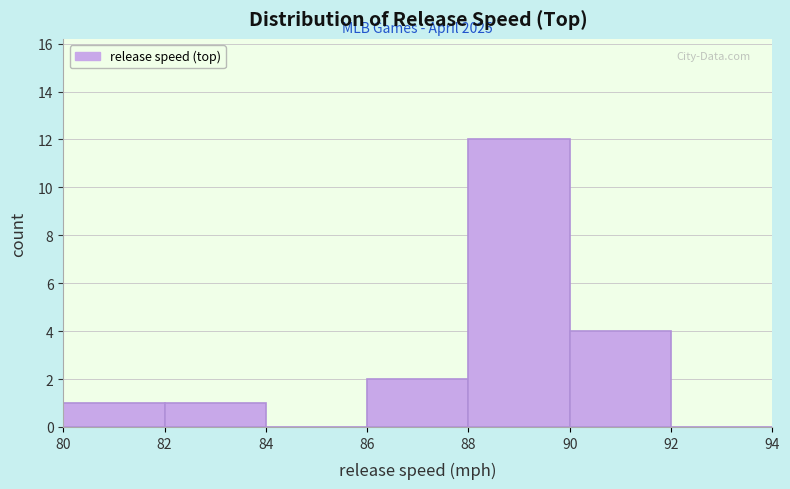

Over which range of the x-axis is the bar tallest?

88 to 90